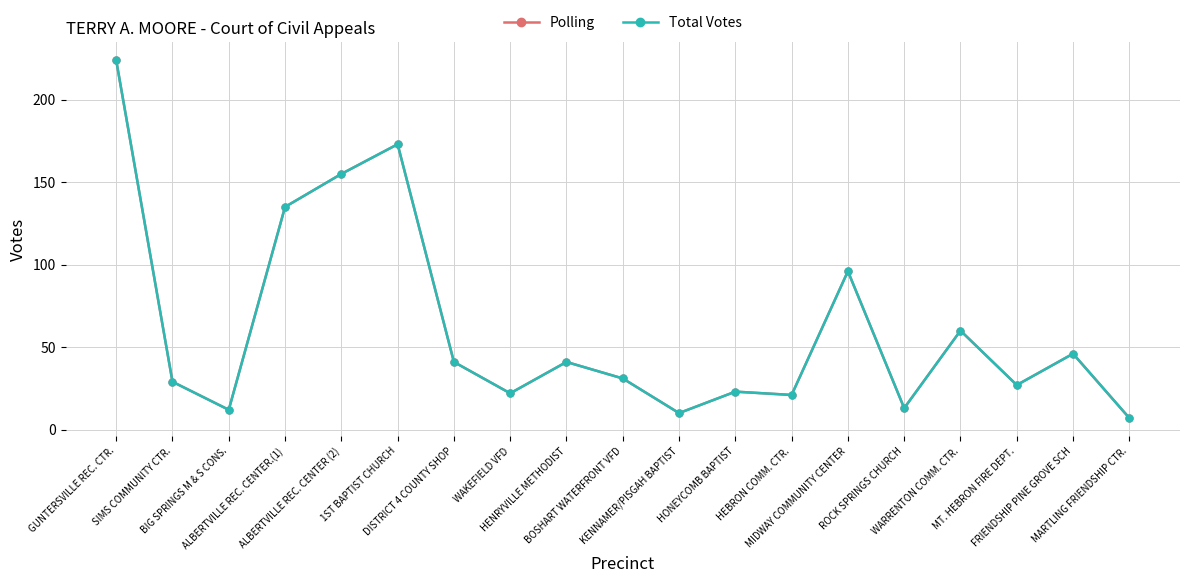

Which category has the lowest value across all series?

MARTLING FRIENDSHIP CTR.